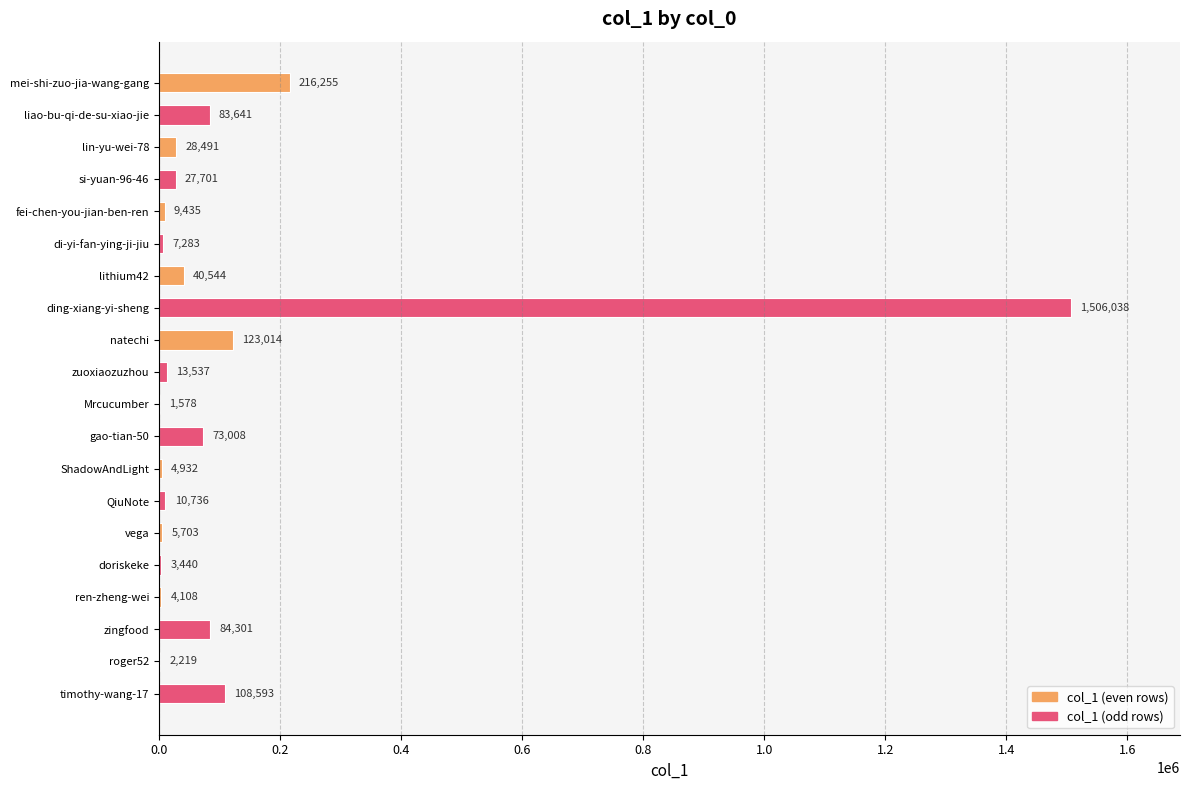

What is the change in value from ding-xiang-yi-sheng to ren-zheng-wei?

-1501930